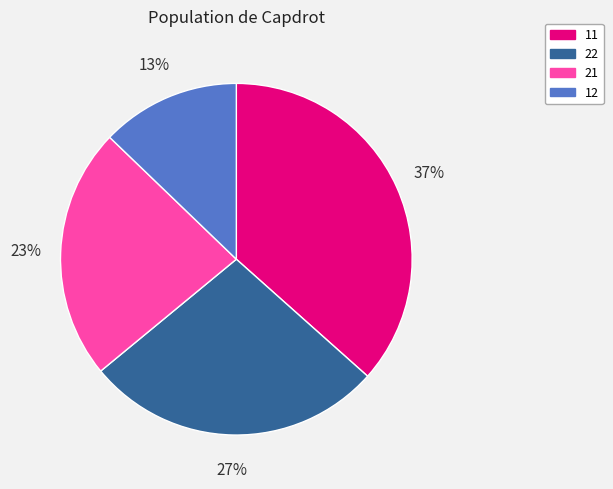

Rank the categories by value from highest to lowest.

11, 22, 21, 12